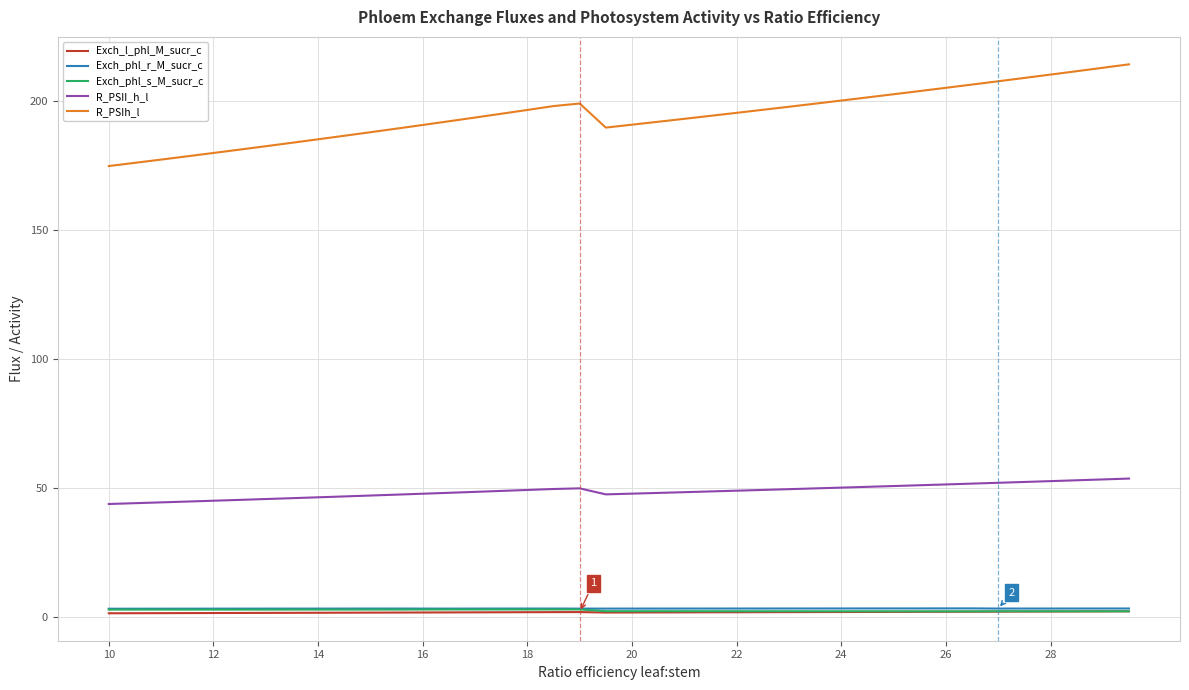

Which series has the largest total across all categories?

R_PSIh_l